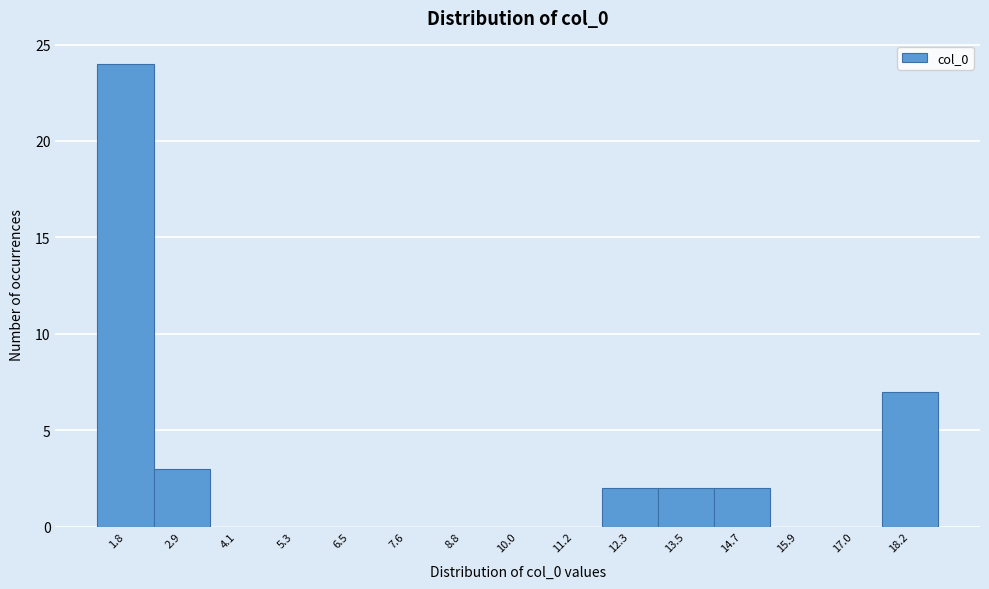

Which range on the x-axis has the tallest bar?

1.2 to 2.4